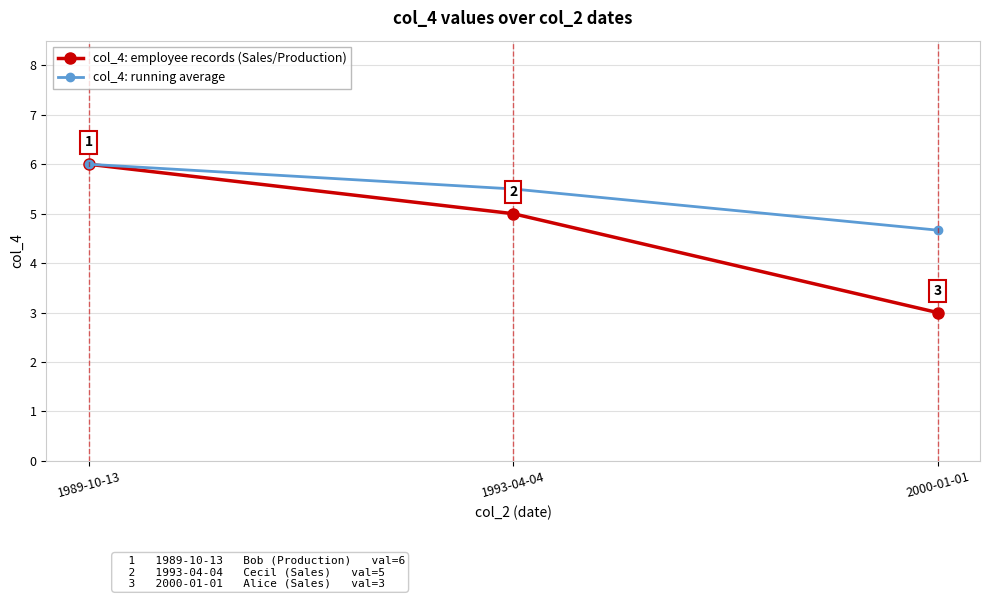

What is the label of the 3rd point from the left?

2000-01-01